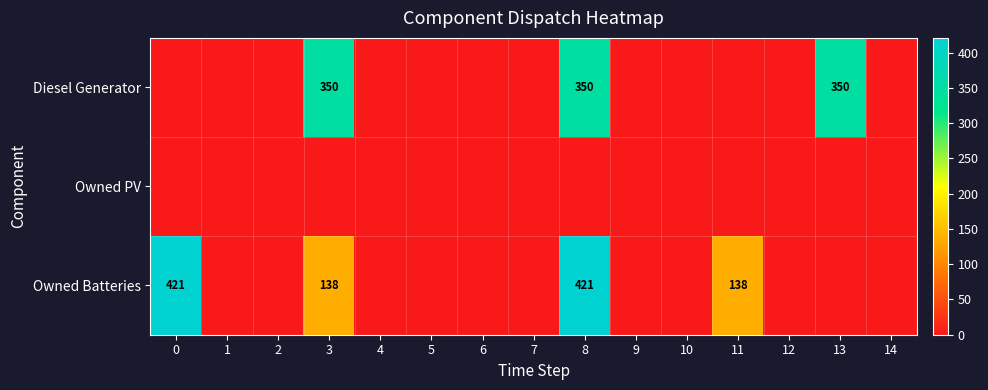

What is the total value across all series at 13?

350